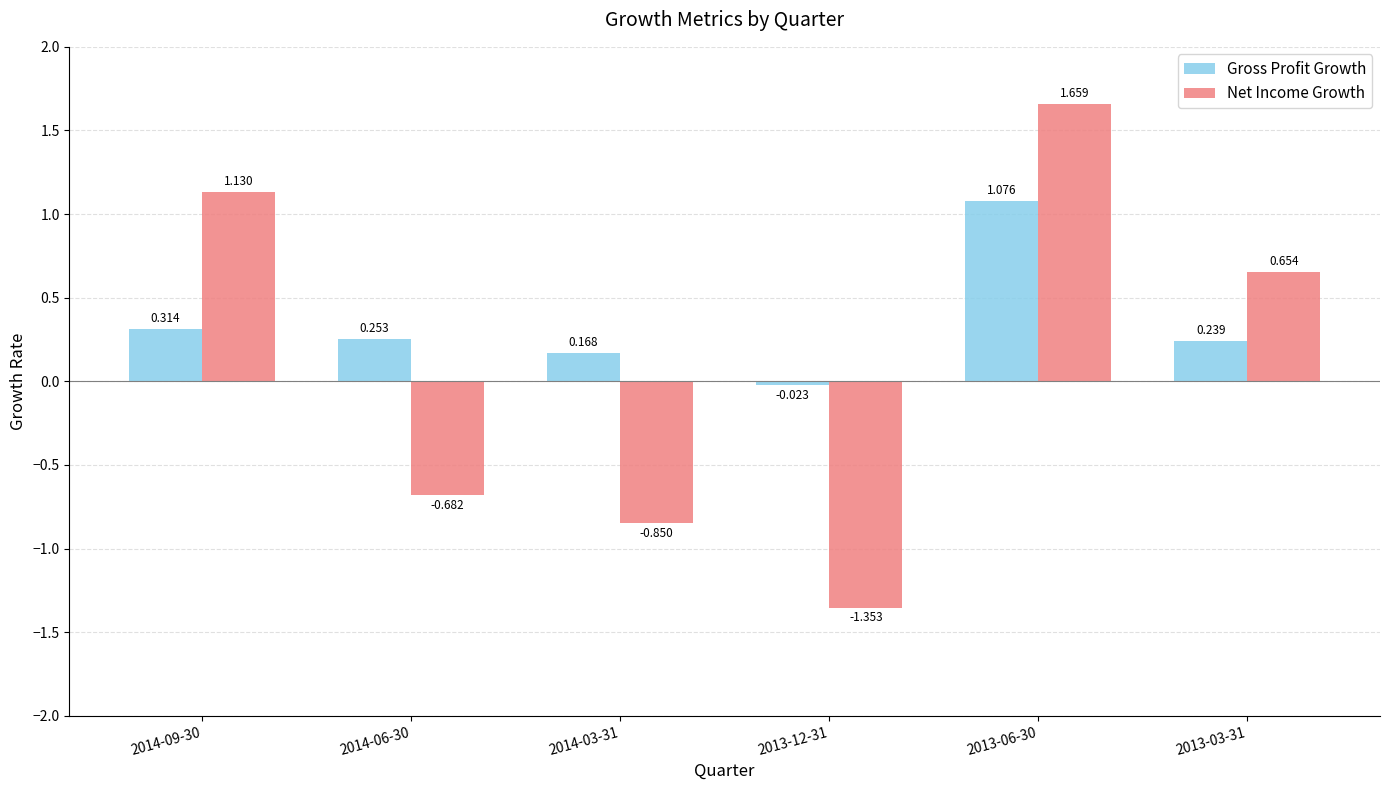

Rank the series by their average value, from highest to lowest.

Gross Profit Growth, Net Income Growth